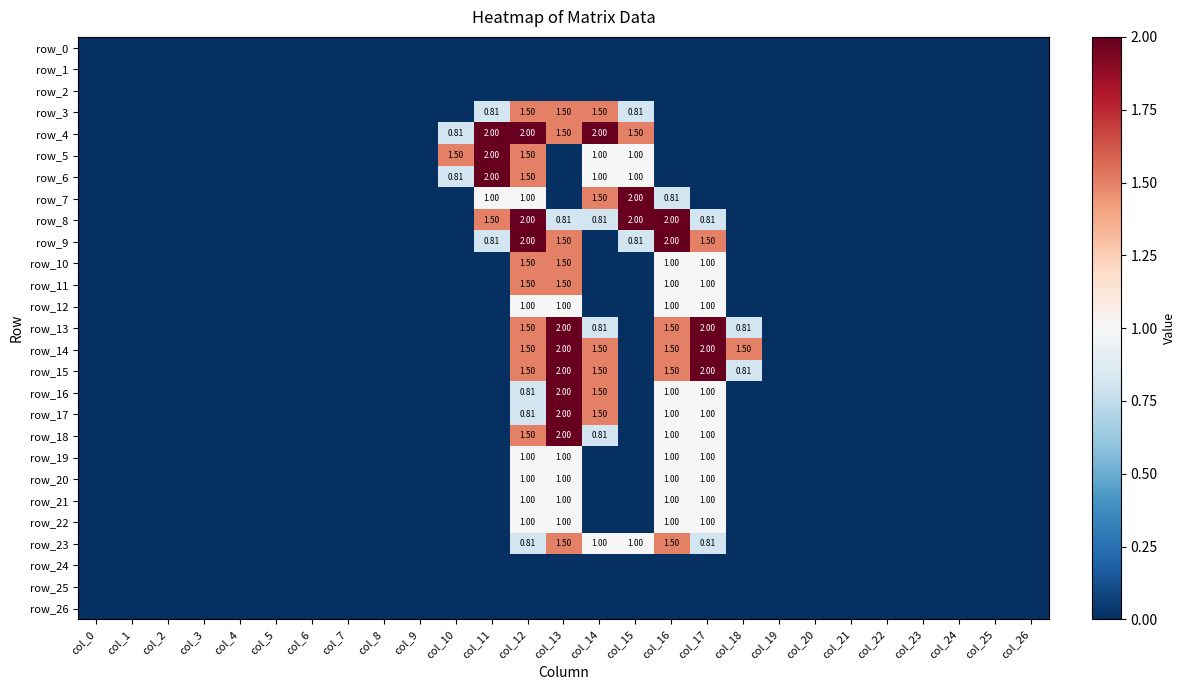

Which series has the largest total across all categories?

row_14